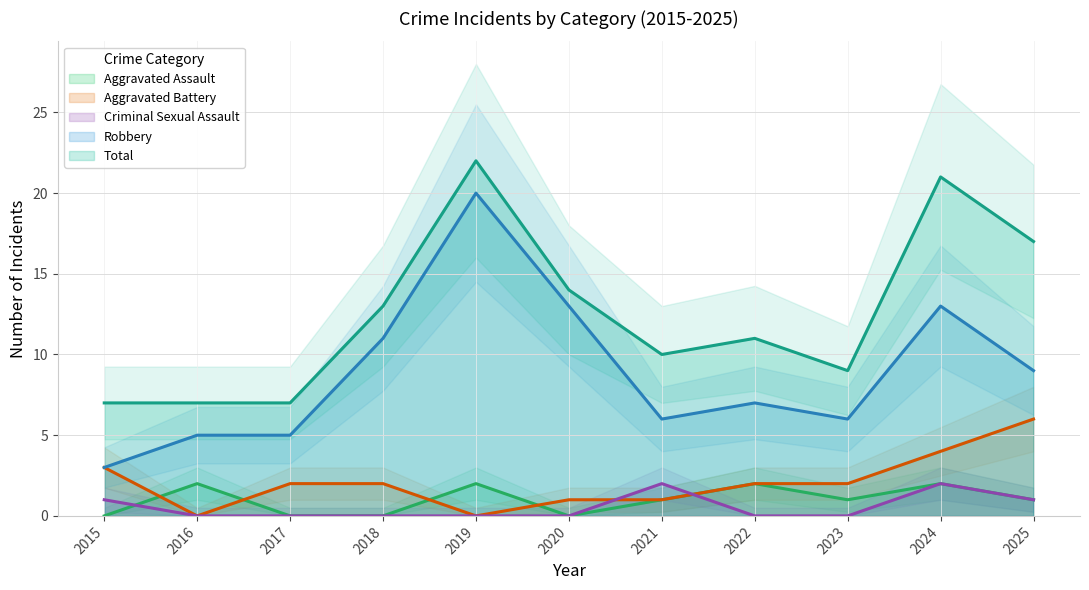

What is the value of the Aggravated Assault point at the 8th from the left?

2